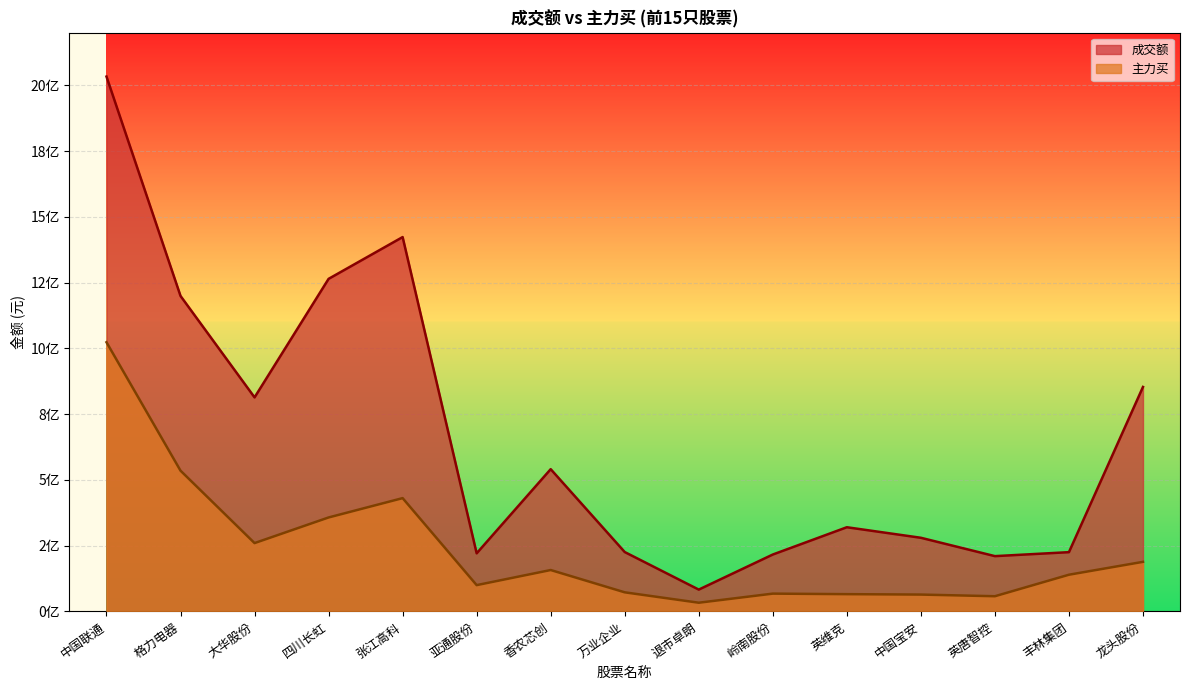

Reading right to left, extract all data points from this chart.

成交额: 龙头股份=853343697	丰林集团=225193334	英唐智控=210076530	中国宝安=279888930	英维克=319957500	岭南股份=216204059	退市卓朗=82870796	万业企业=225629176	香农芯创=540751832	亚通股份=220764873	张江高科=1423140589	四川长虹=1264309615	大华股份=813623077	格力电器=1199293232	中国联通=2033354645
主力买: 龙头股份=188409956	丰林集团=139414310	英唐智控=57651129	中国宝安=63929703	英维克=65530178	岭南股份=67560508	退市卓朗=32970748	万业企业=72508617	香农芯创=157291478	亚通股份=99851663	张江高科=430647451	四川长虹=357126886	大华股份=259707216	格力电器=535041724	中国联通=1023315293